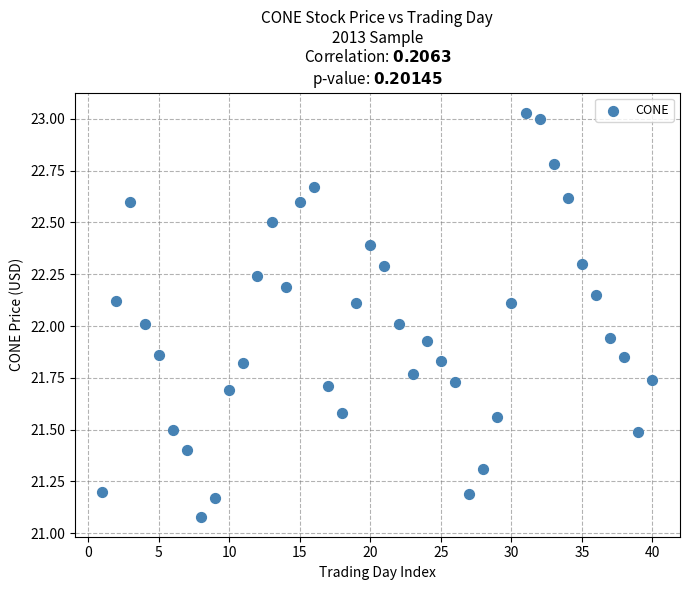

What is the range of Y values (max minus min)?

2.0